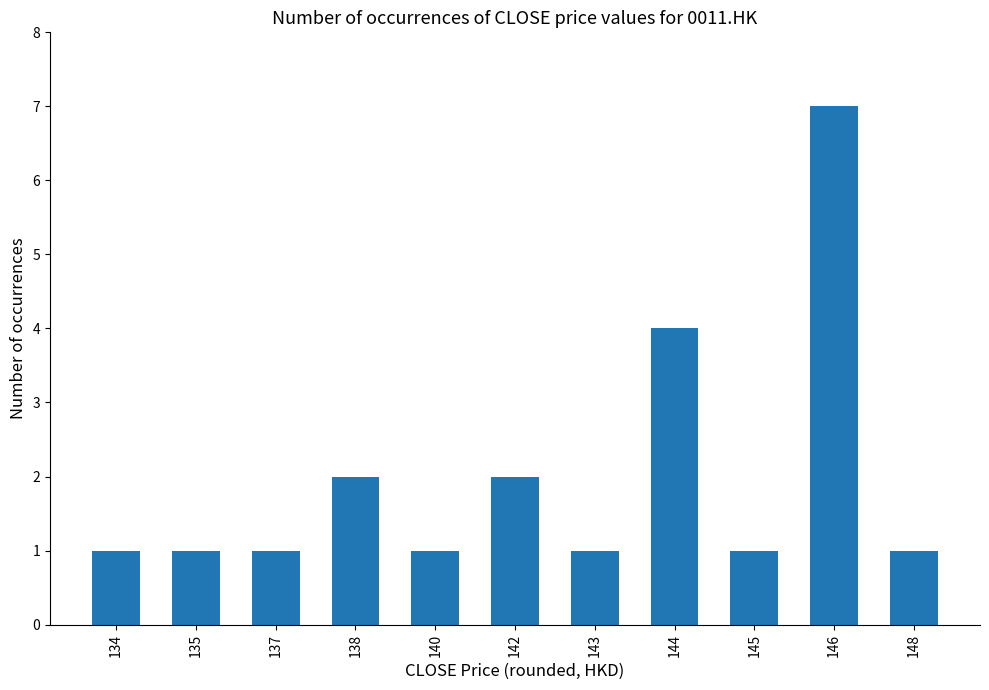

What is the change in value from 137 to 142?

+1